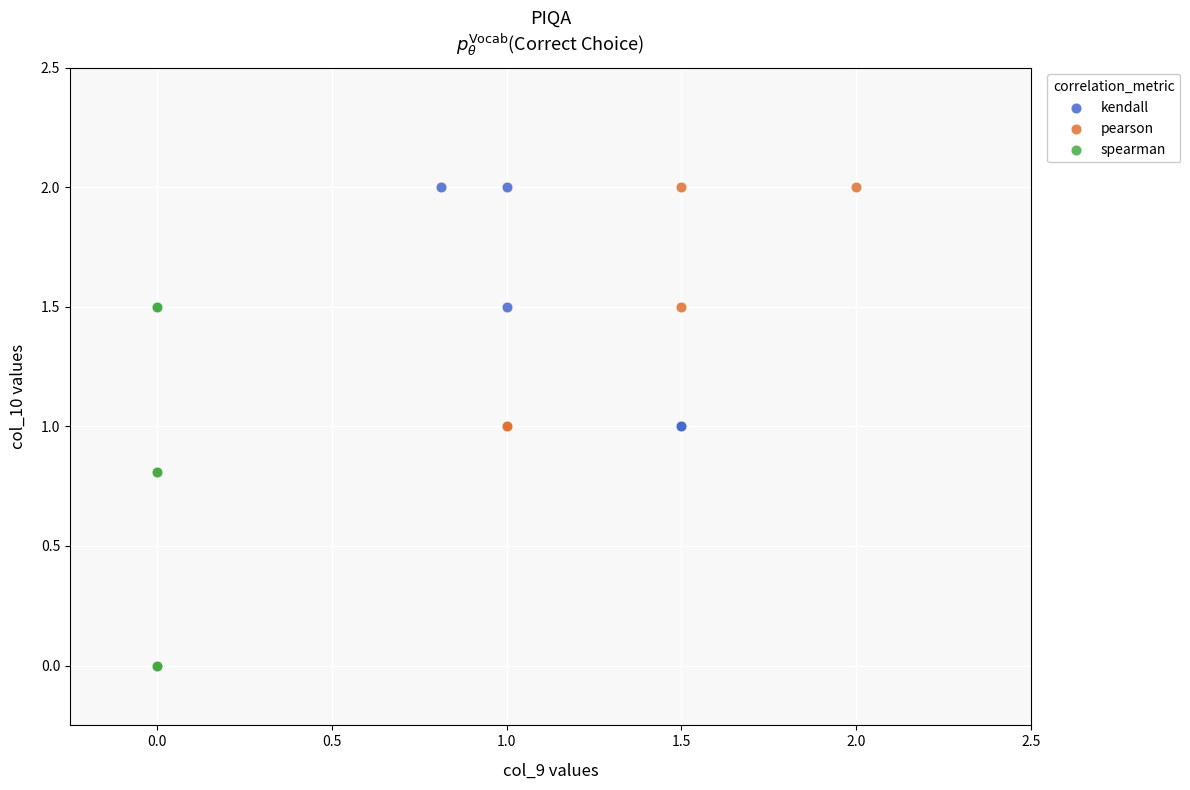

What are all the series names shown in the legend?

kendall, pearson, spearman